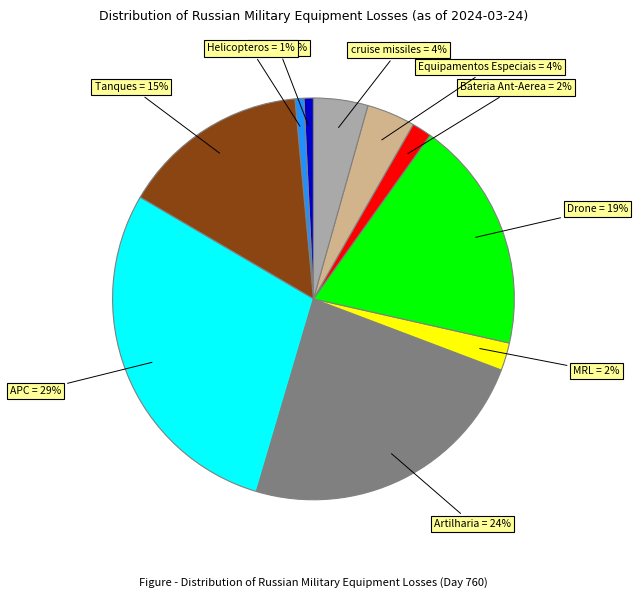

Is there any slice that represents more than half of the pie?

No